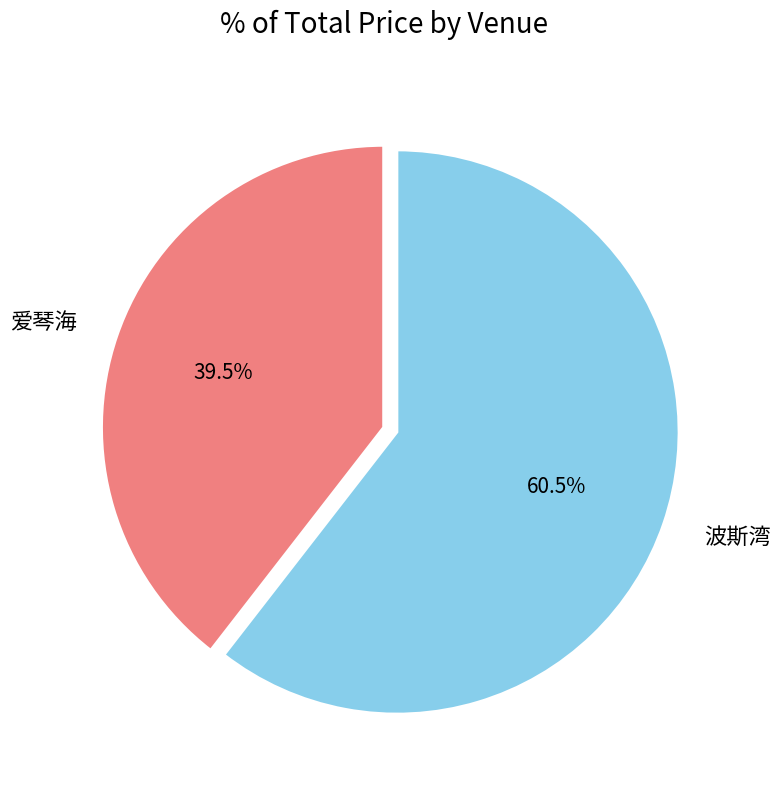

Which has a higher value, 波斯湾 or 爱琴海?

波斯湾